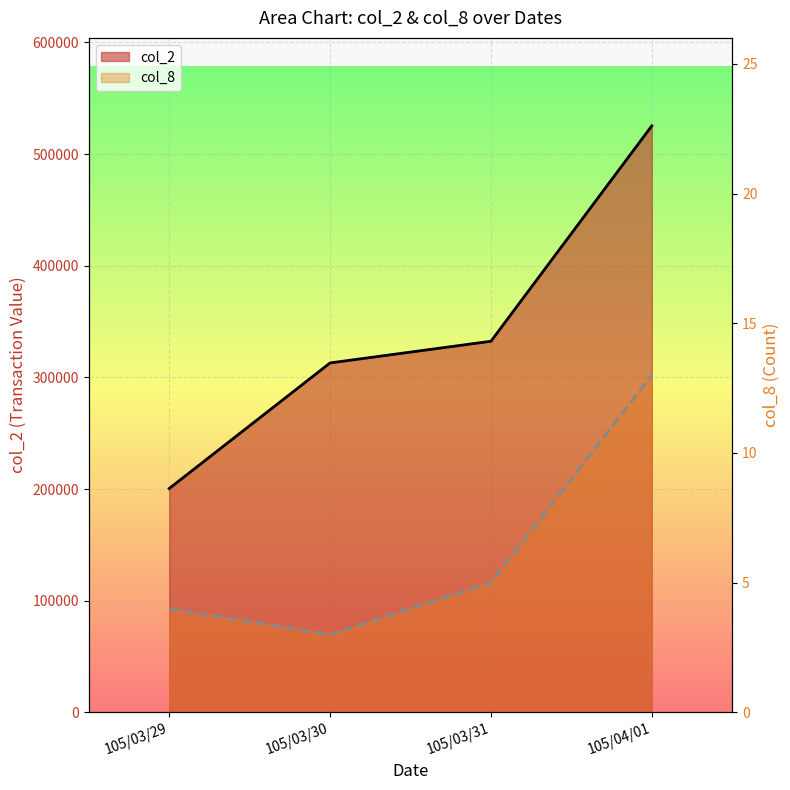

What position from the right is 105/04/01?

1